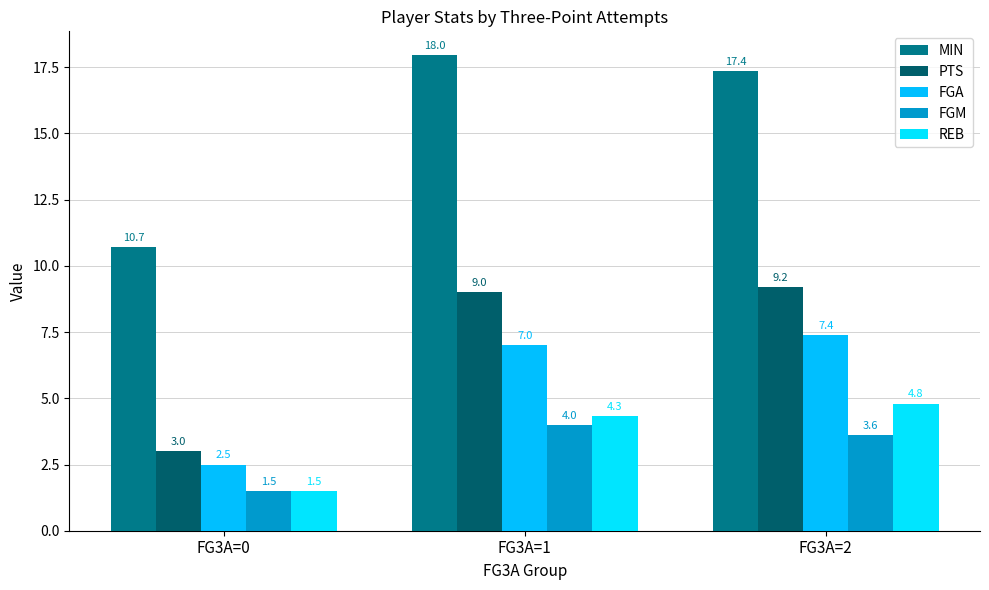

Which series has the largest range (max minus min)?

MIN